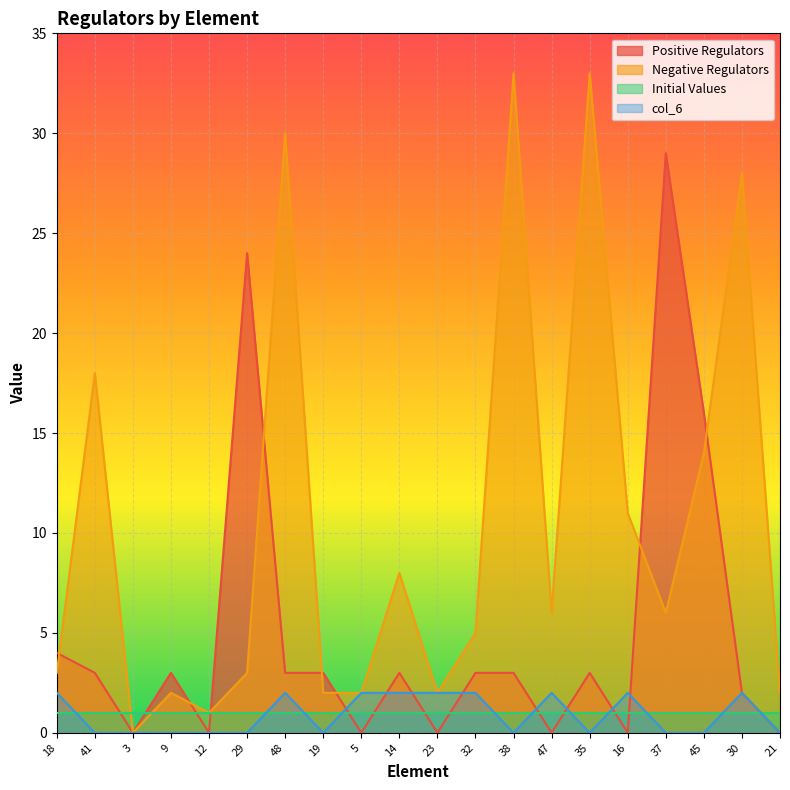

What position from the left is 30?

19